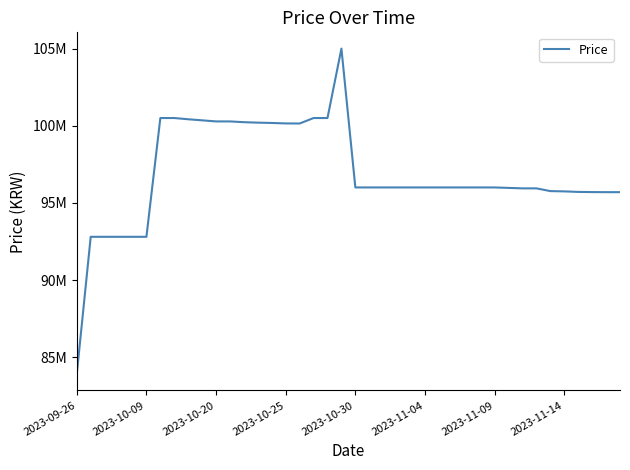

Which label corresponds to the smallest value in the chart?

2023-09-26